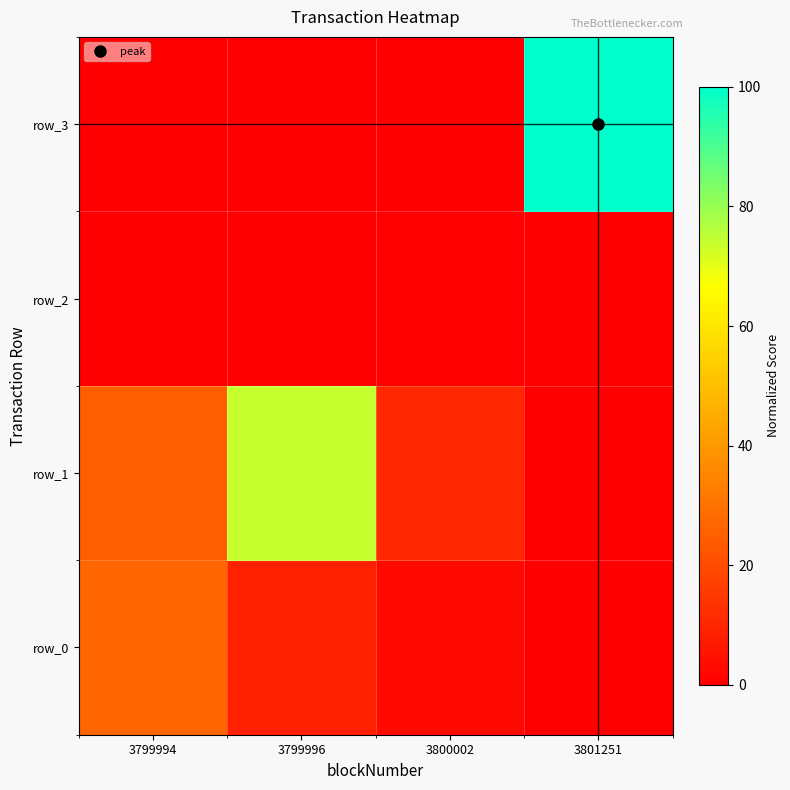

Reading right to left, what are all the values shown in this chart?

row_0: 0.0	3.0	8.9	26.6
row_1: 0.1	10.6	74.1	24.7
row_2: 0.0	0.7	0.1	0.1
row_3: 100.0	0.1	0.1	0.1